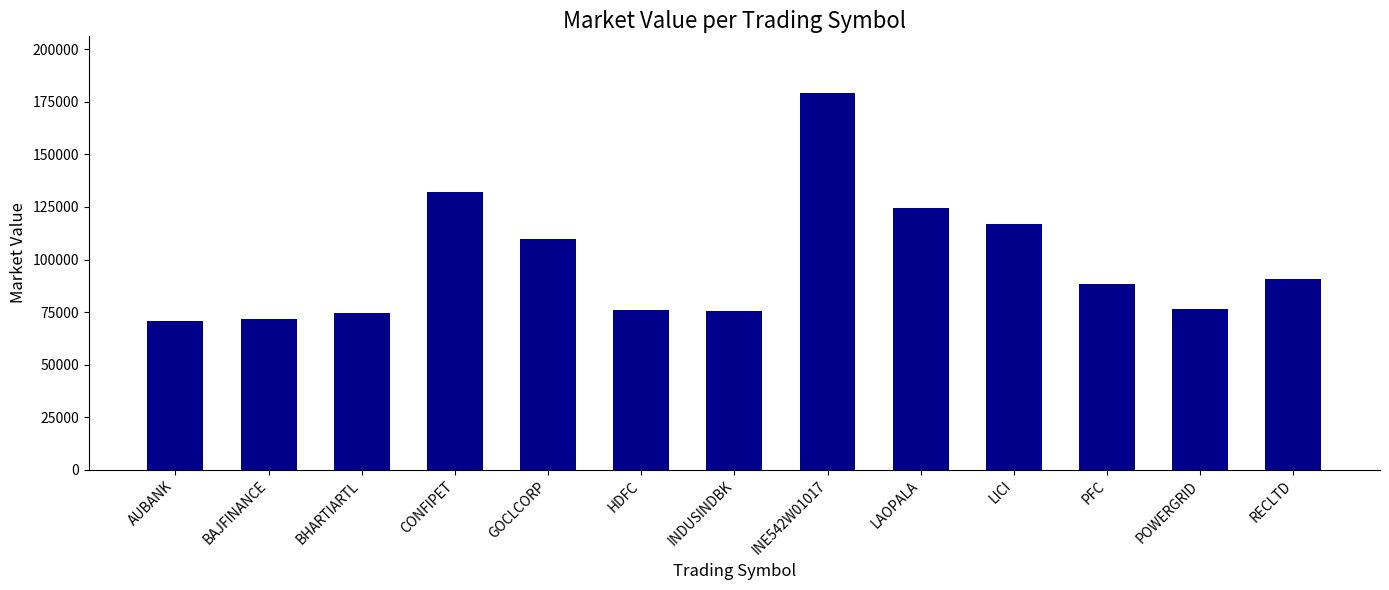

Does the chart contain any negative values?

No